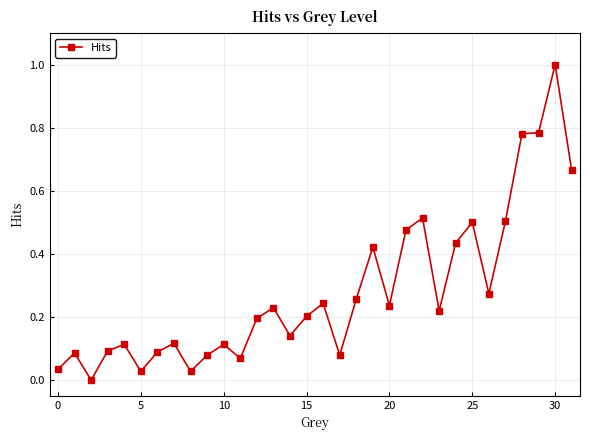

How many values are above zero?

31